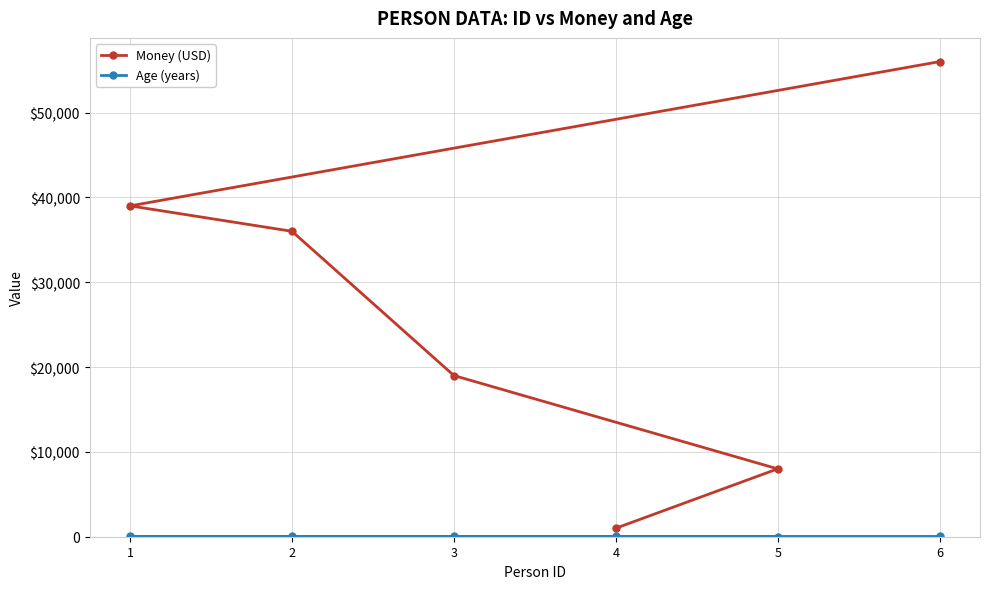

True or false: Money (USD) and Age (years) cross at least once.

False